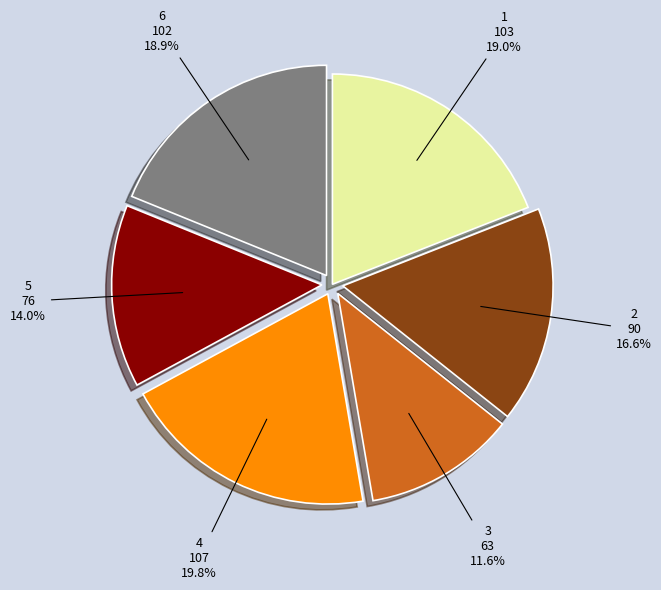

Between 3 and 6, which is larger?

6